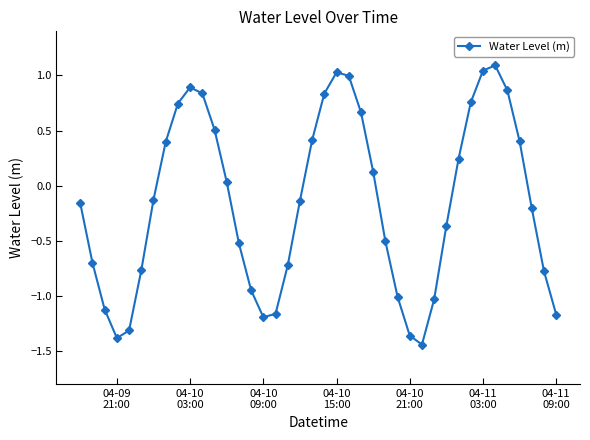

What is the difference between the second highest and second lowest values?

2.4